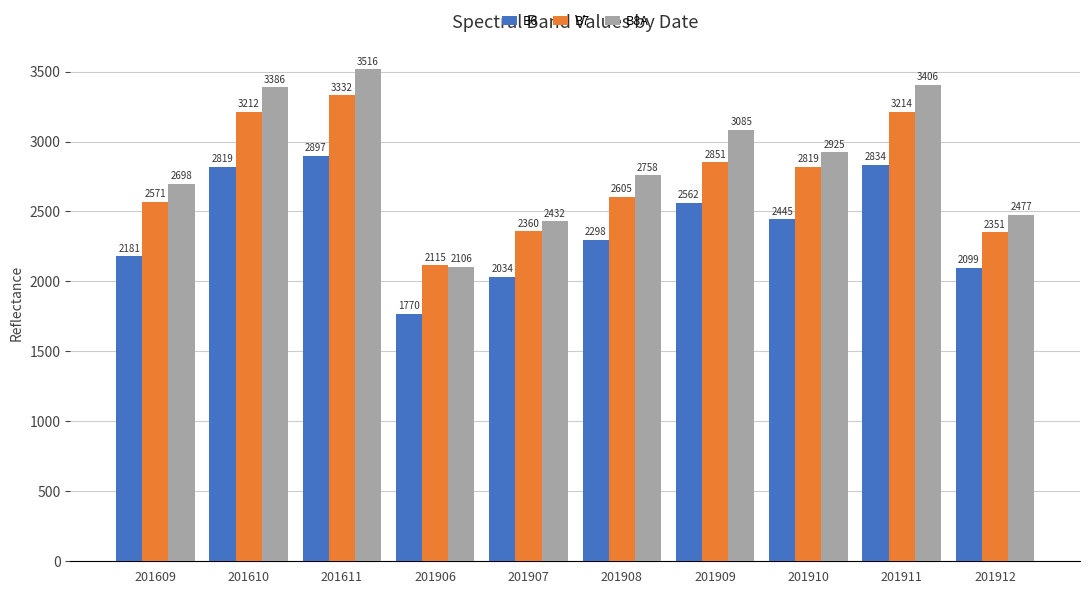

What is the smallest value displayed?

1770